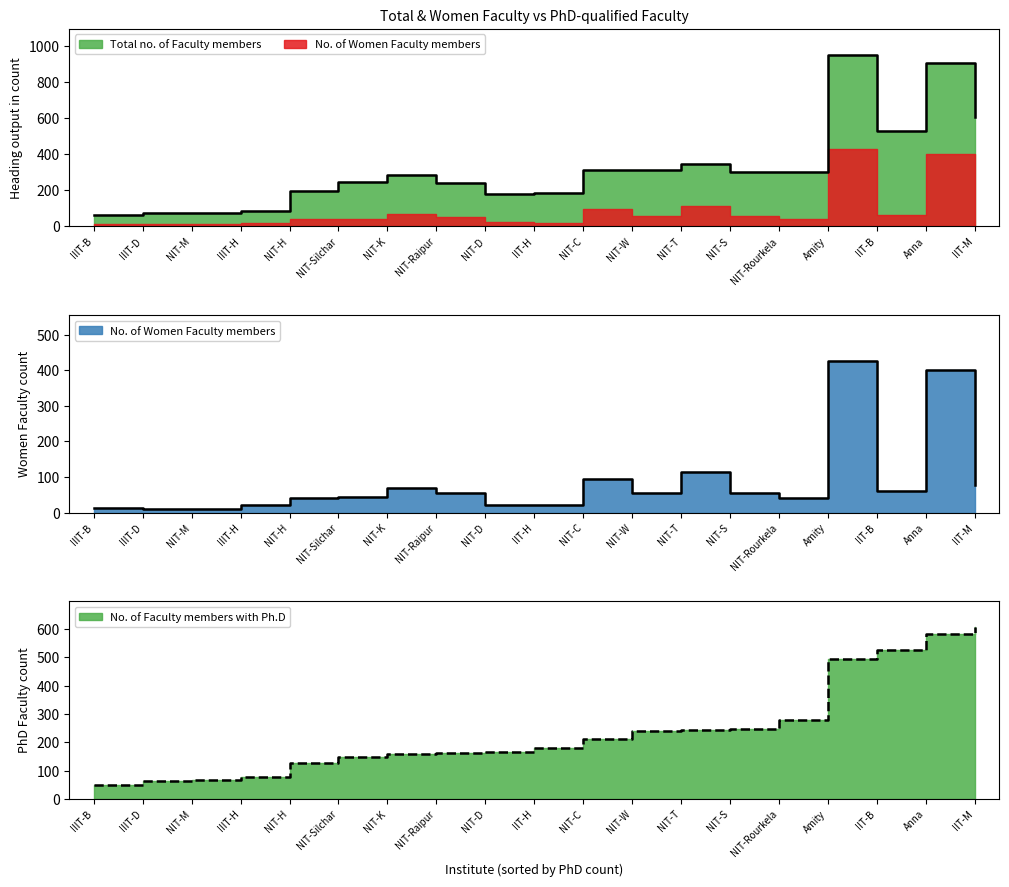

True or false: No. of Women Faculty members has more than 2 interior local peaks.

True